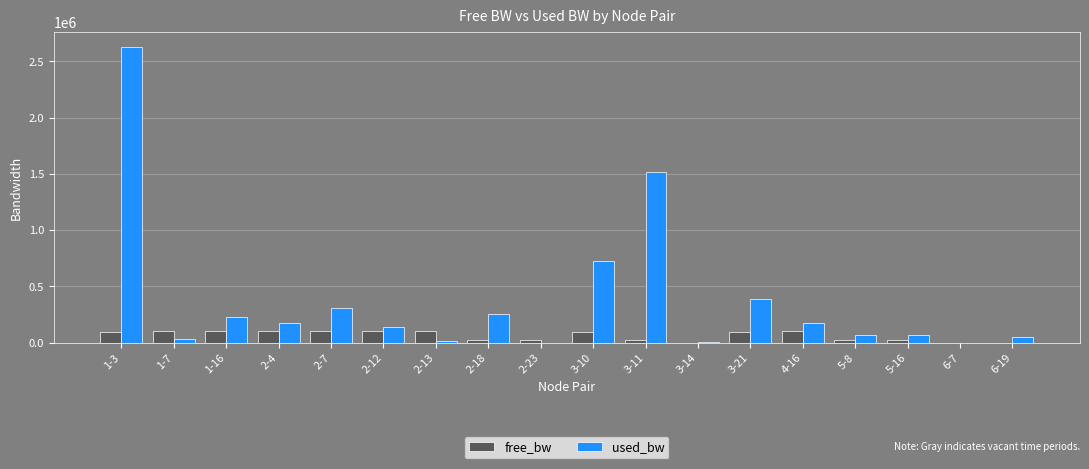

Between 2-12 and 2-13, which series saw the biggest shift?

used_bw